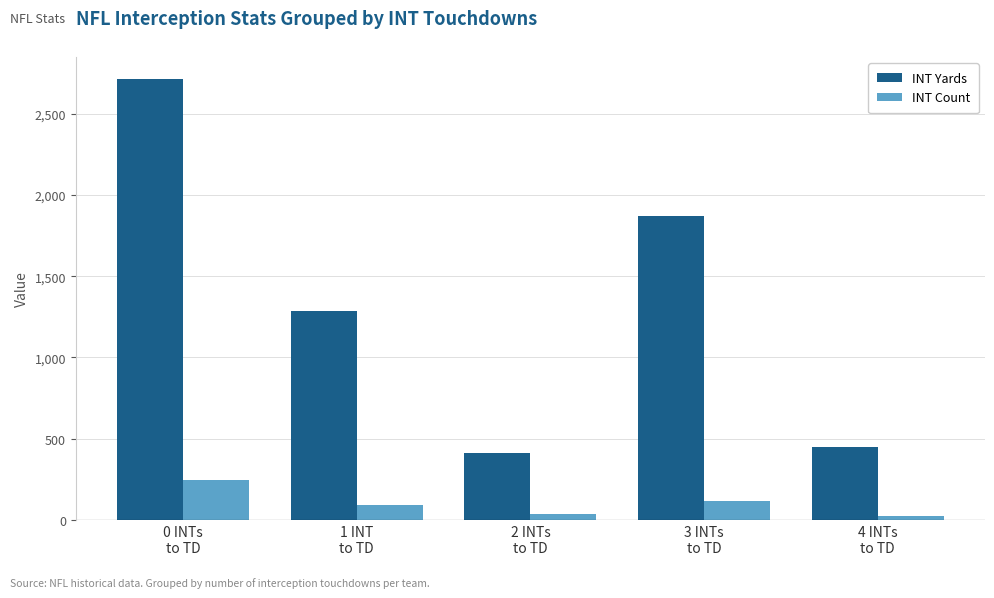

Are the bars grouped side by side (vs. stacked)?

Yes